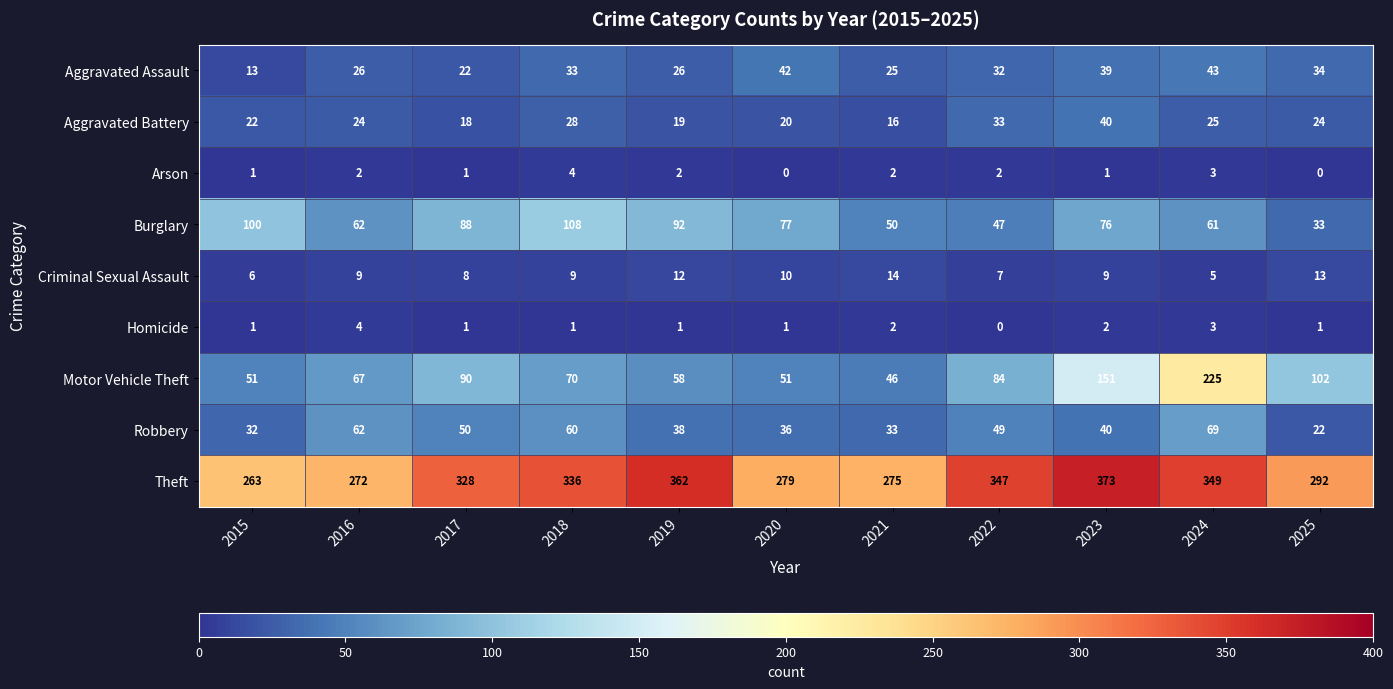

How many data points does each series have?

11